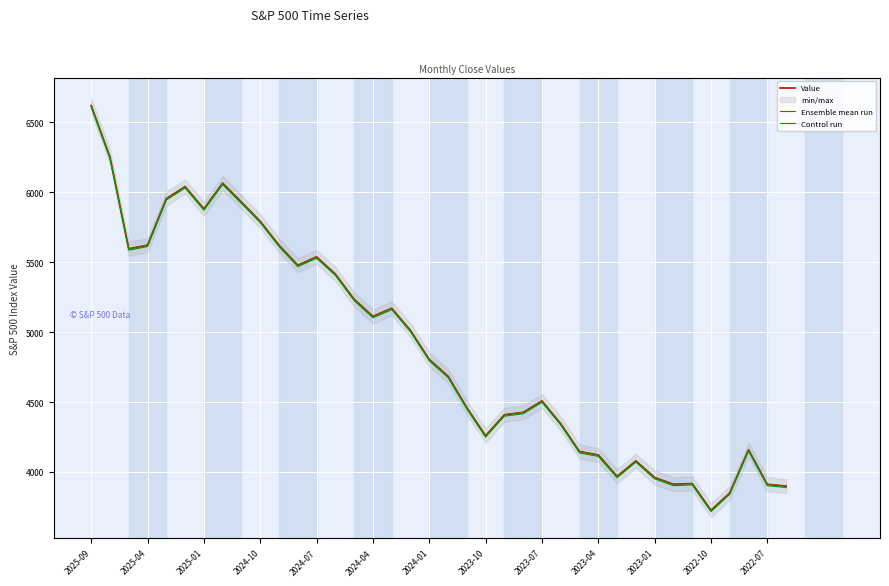

At which label does Value reach its peak?

2025-09